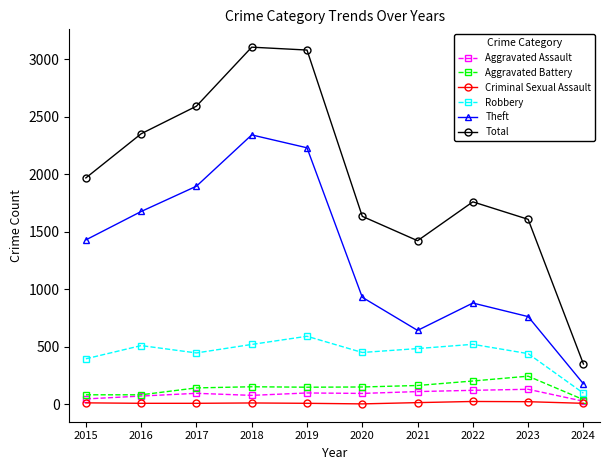

Does the chart display data point markers on the line(s)?

Yes